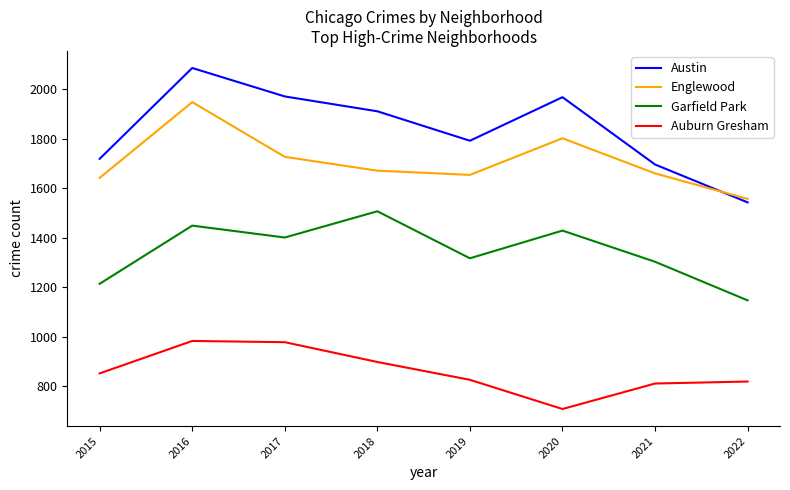

Rank the series by their maximum value, from lowest to highest.

Auburn Gresham, Garfield Park, Englewood, Austin